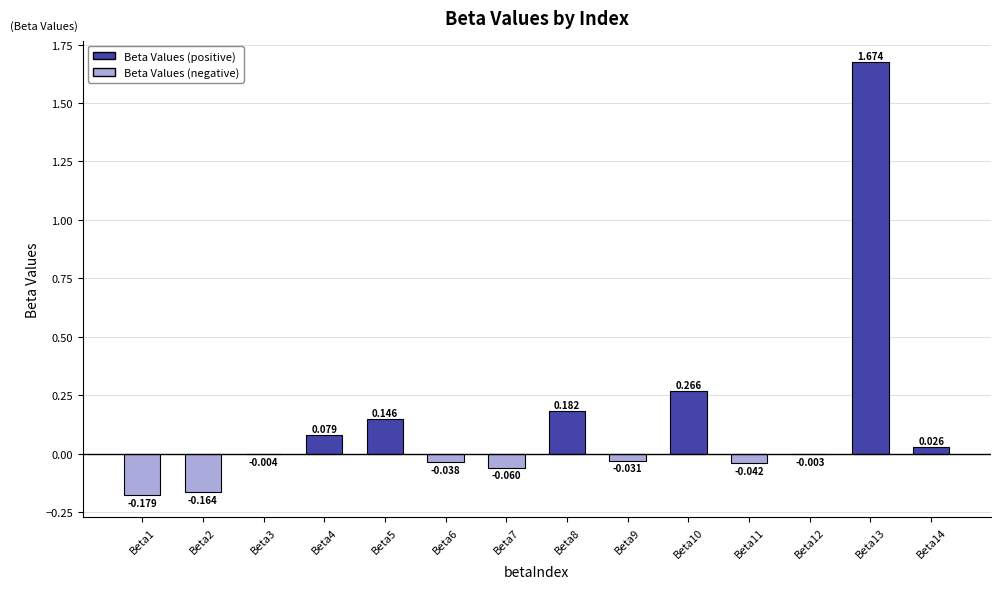

Reading left to right, what are all the values shown in this chart?

Beta1=-0.2	Beta2=-0.2	Beta3=-0.0	Beta4=0.1	Beta5=0.1	Beta6=-0.0	Beta7=-0.1	Beta8=0.2	Beta9=-0.0	Beta10=0.3	Beta11=-0.0	Beta12=-0.0	Beta13=1.7	Beta14=0.0